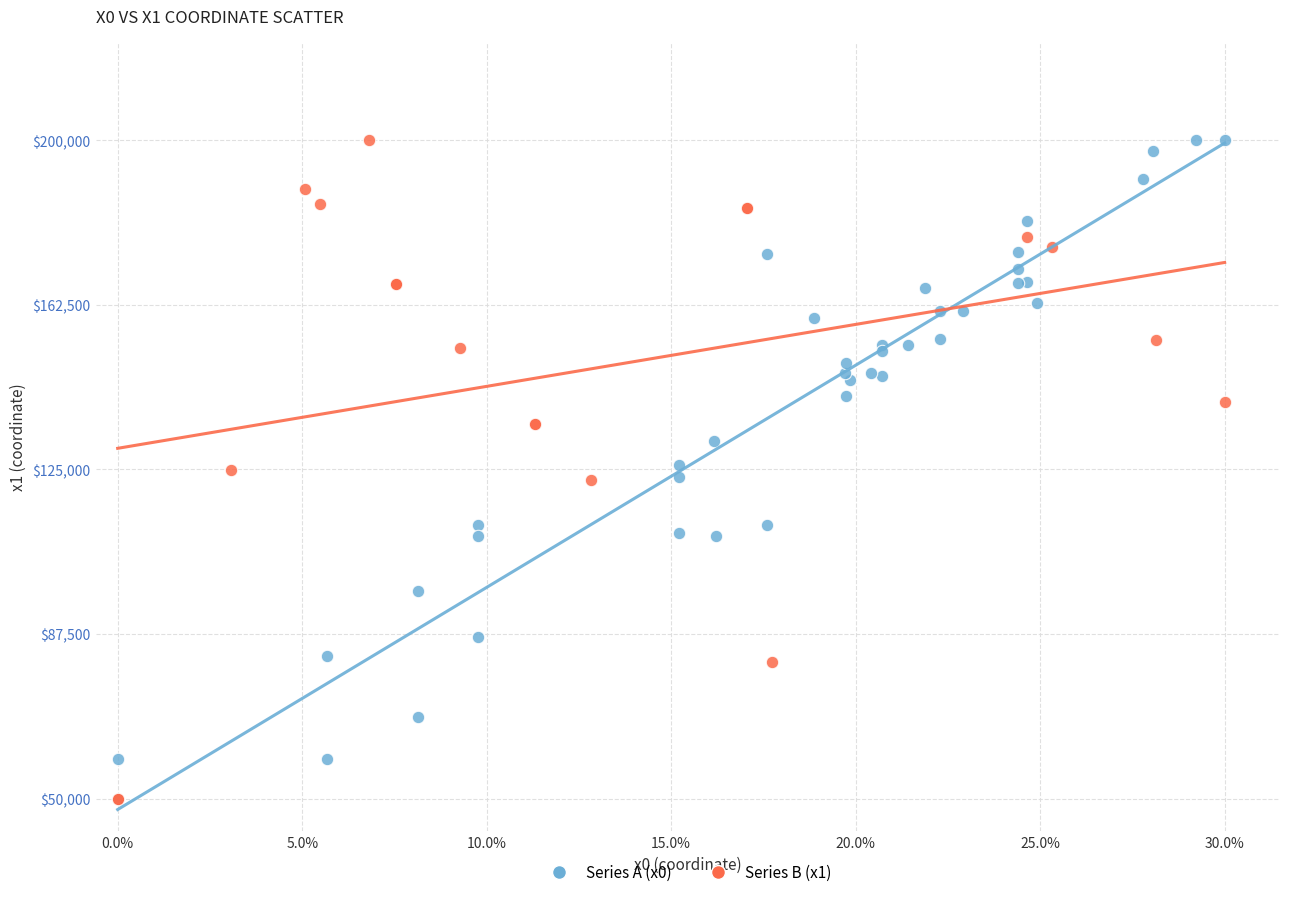

What are all the series names shown in the legend?

Series A (x0), Series B (x1)